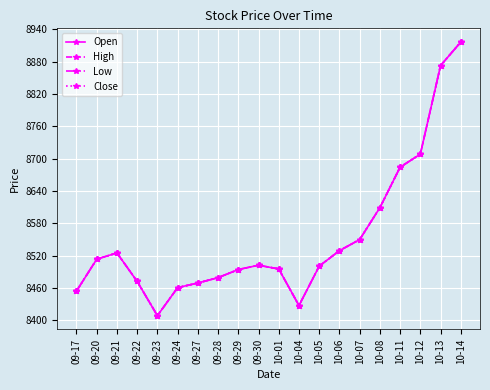

The Open series shows 15245.7 at 10-05. True or false?

False